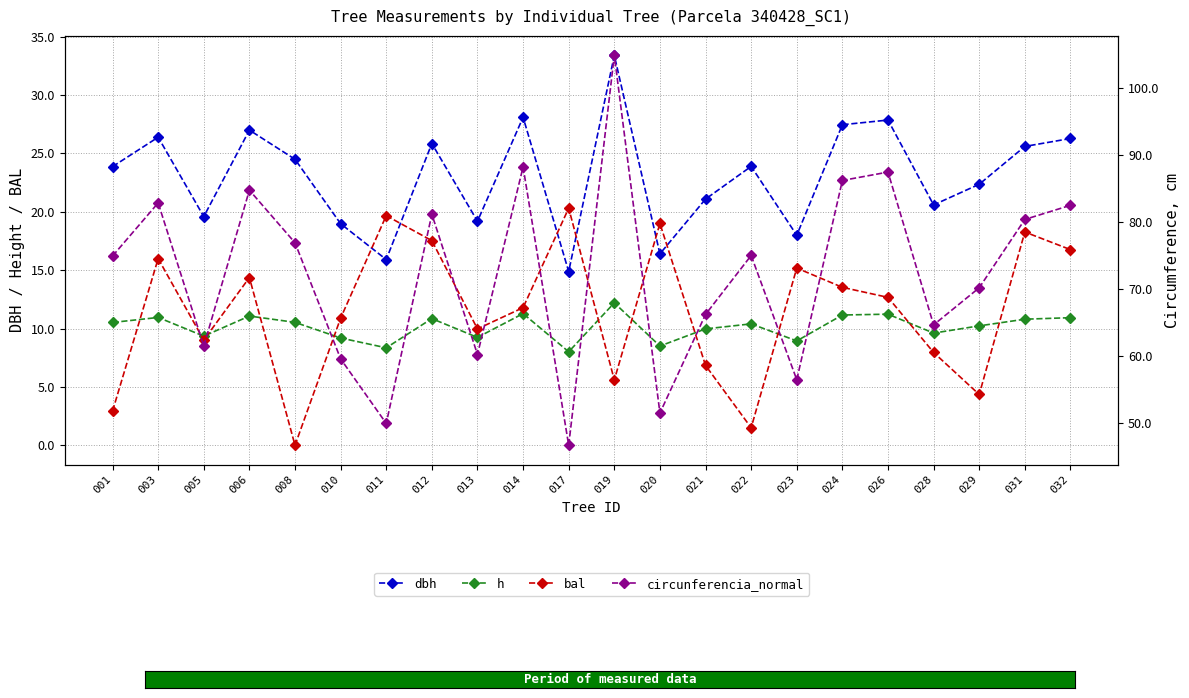

True or false: bal and circunferencia_normal cross at least once.

False